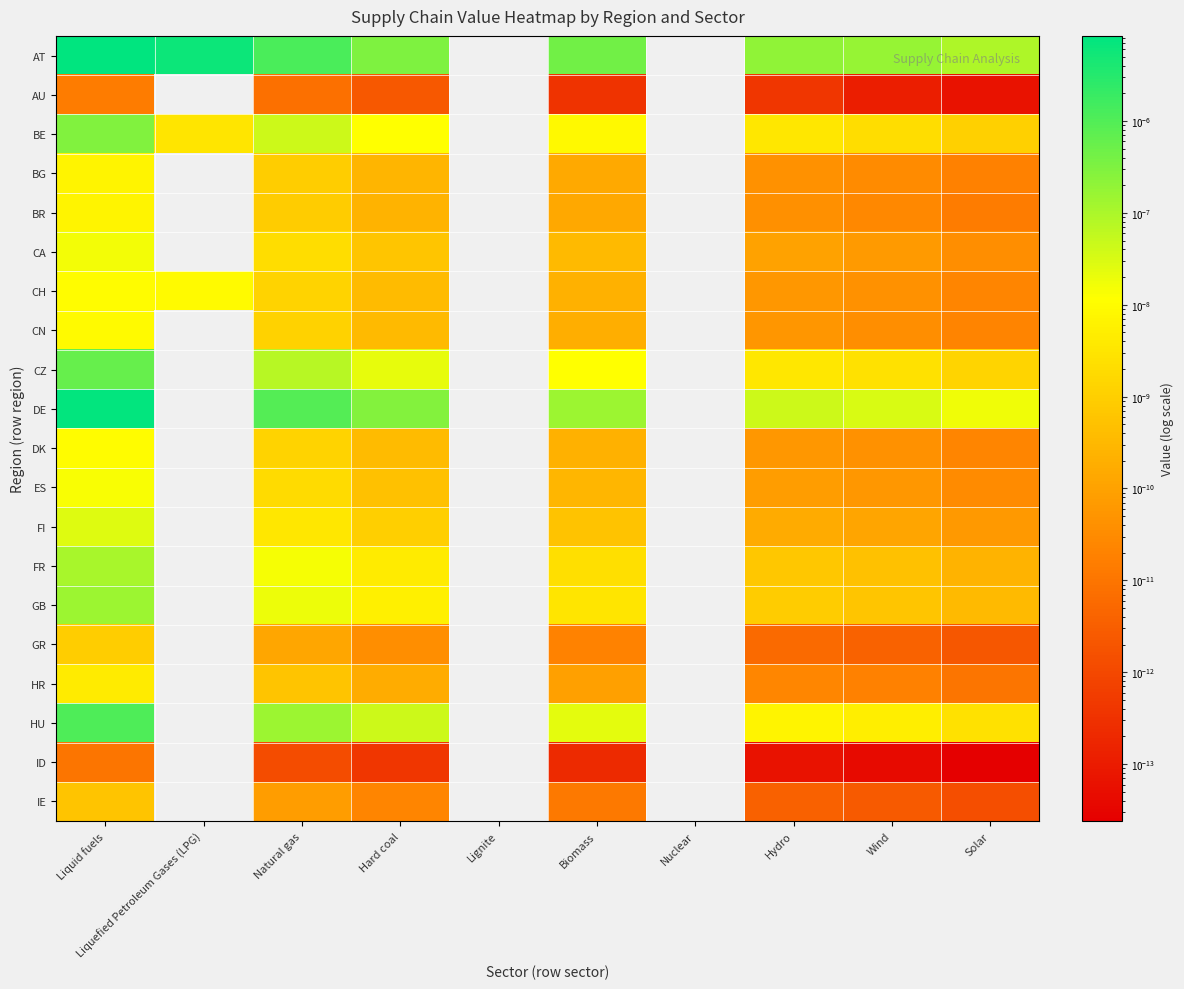

At which category does the chart reach its minimum across all series?

Lignite